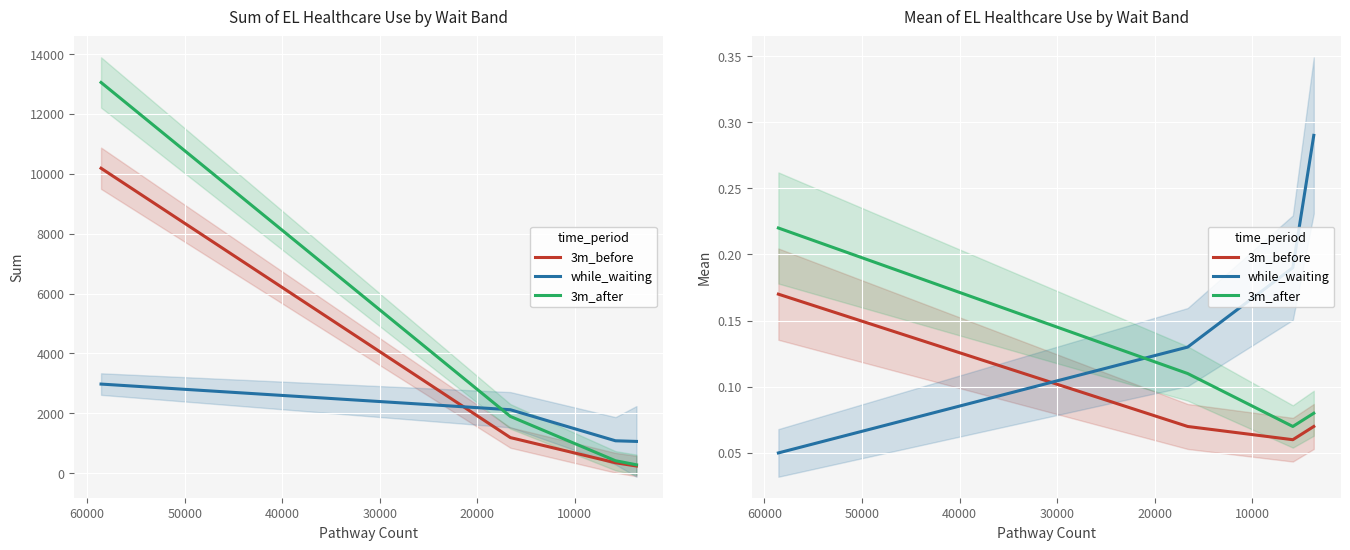

At how many categories does at least one series exceed 0?

4